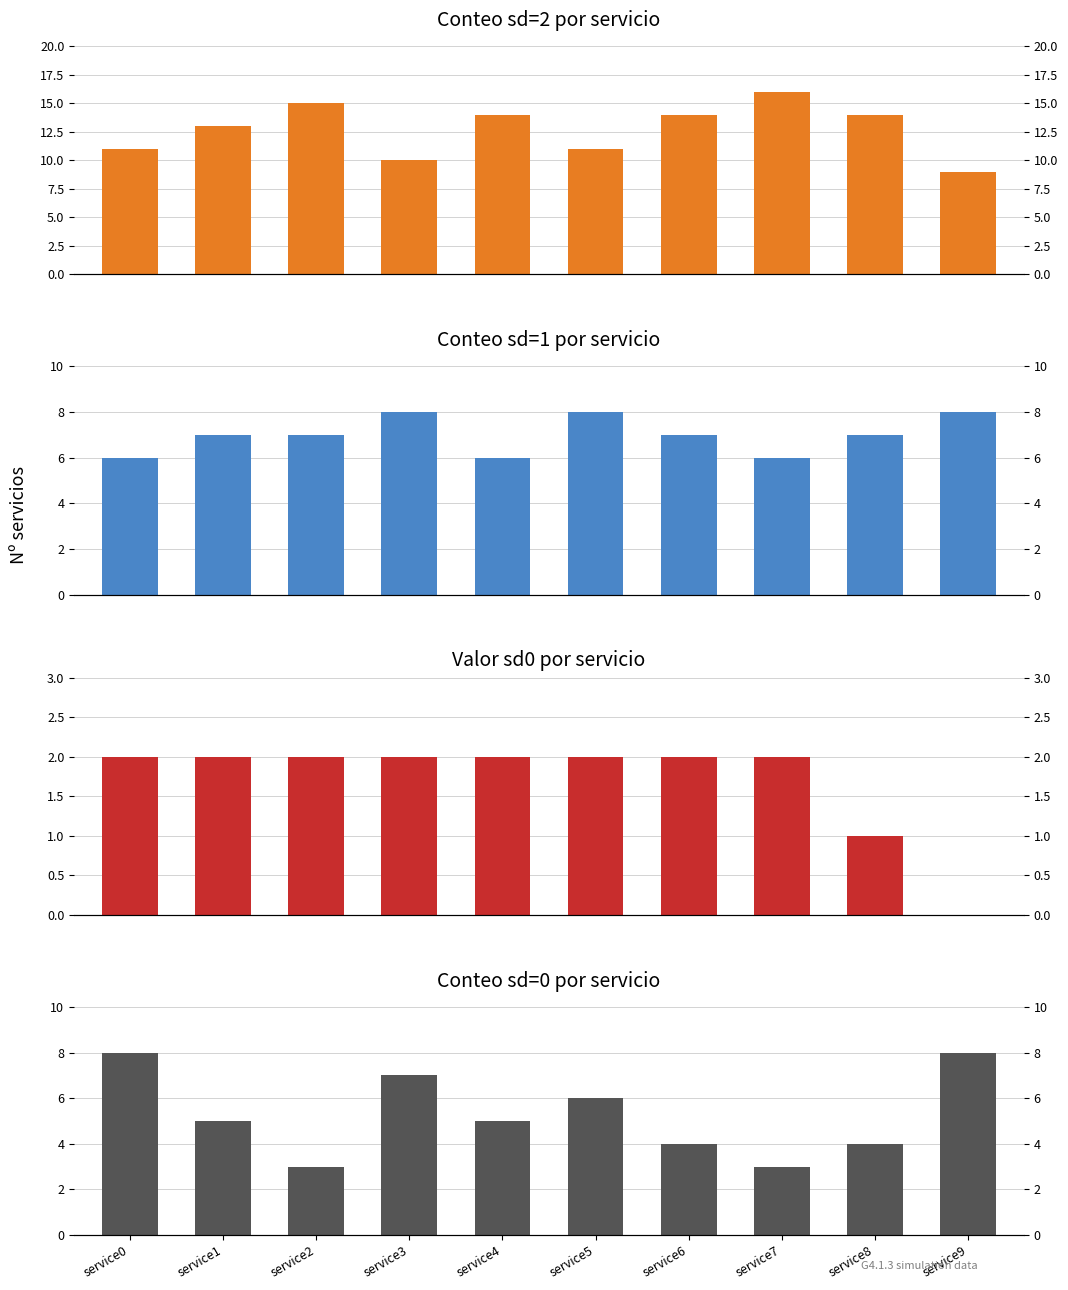

Is the value of sd0 first values at service2 greater than the value of sd value 2 counts at service4?

No